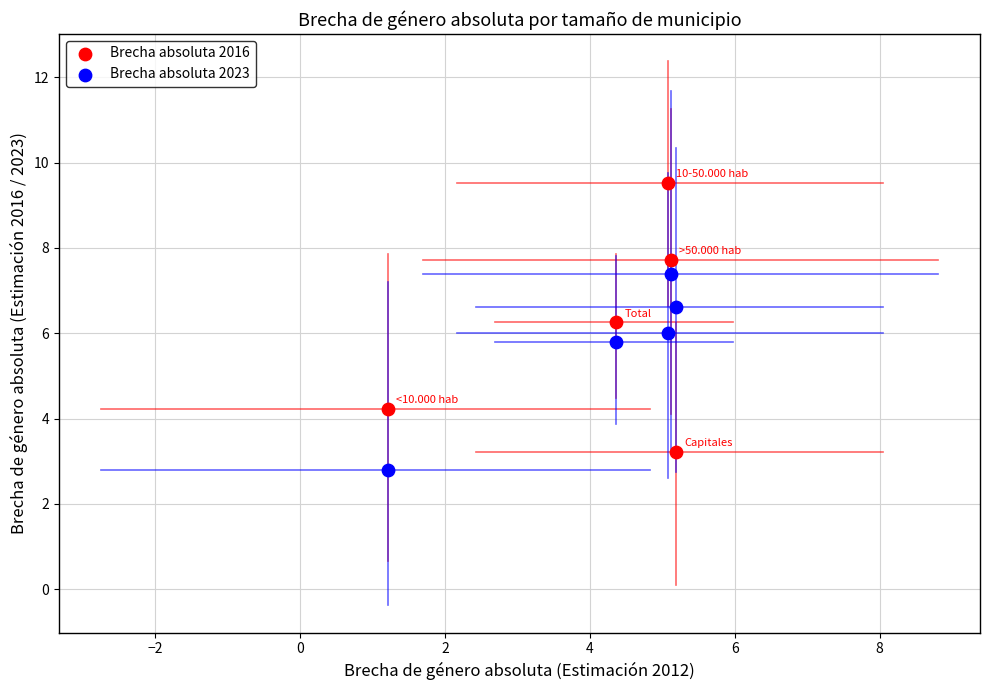

What are all the series names shown in the legend?

Brecha absoluta 2016, Brecha absoluta 2023